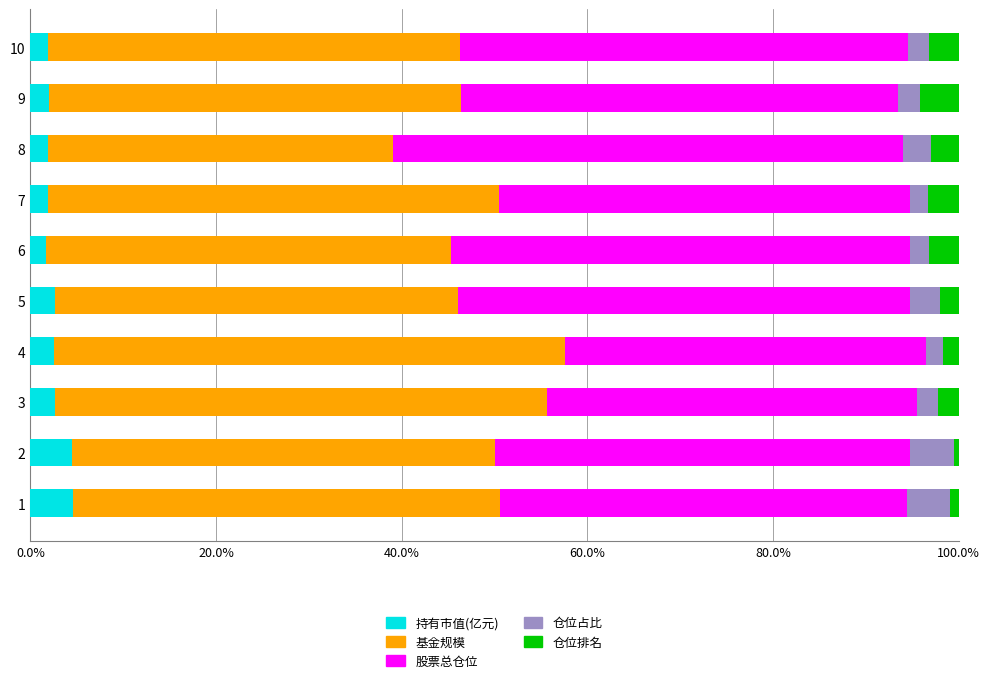

The 持有市值(亿元) series shows 2.7 at 3. True or false?

True